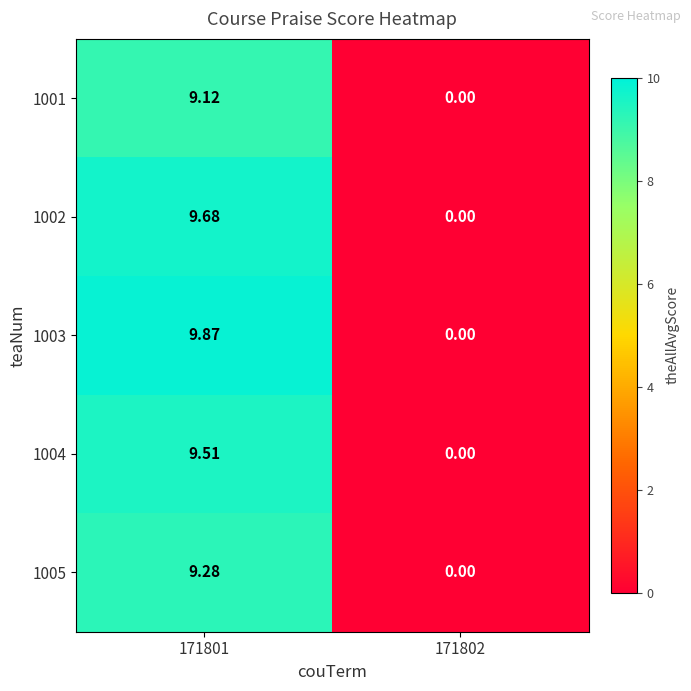

Is the value of 1003 at 171801 greater than the value of 1002 at 171802?

Yes